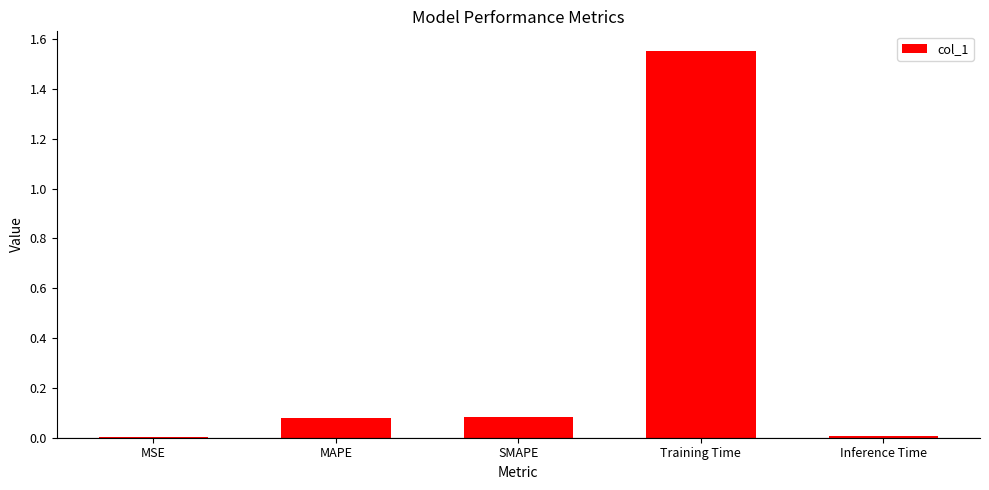

Which label corresponds to the largest value in the chart?

Training Time